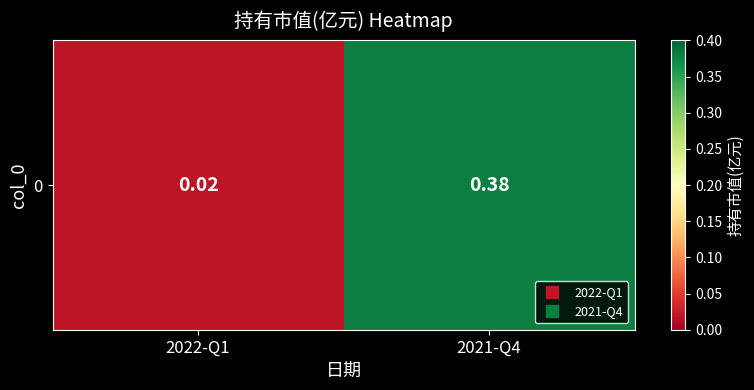

List the labels in order of value, largest first.

2021-Q4, 2022-Q1